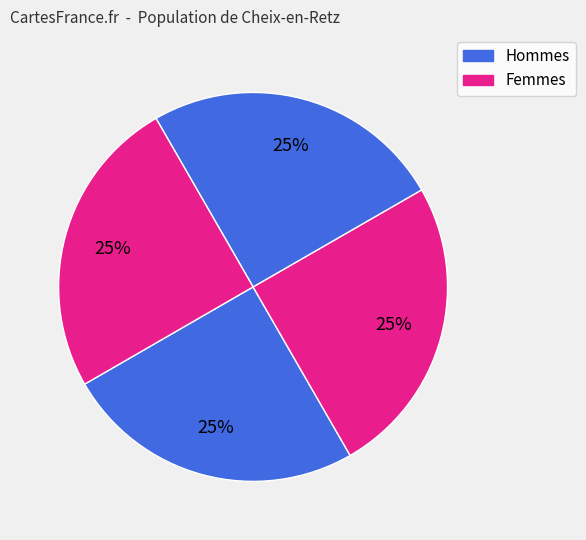

How many segments does this pie chart have?

4